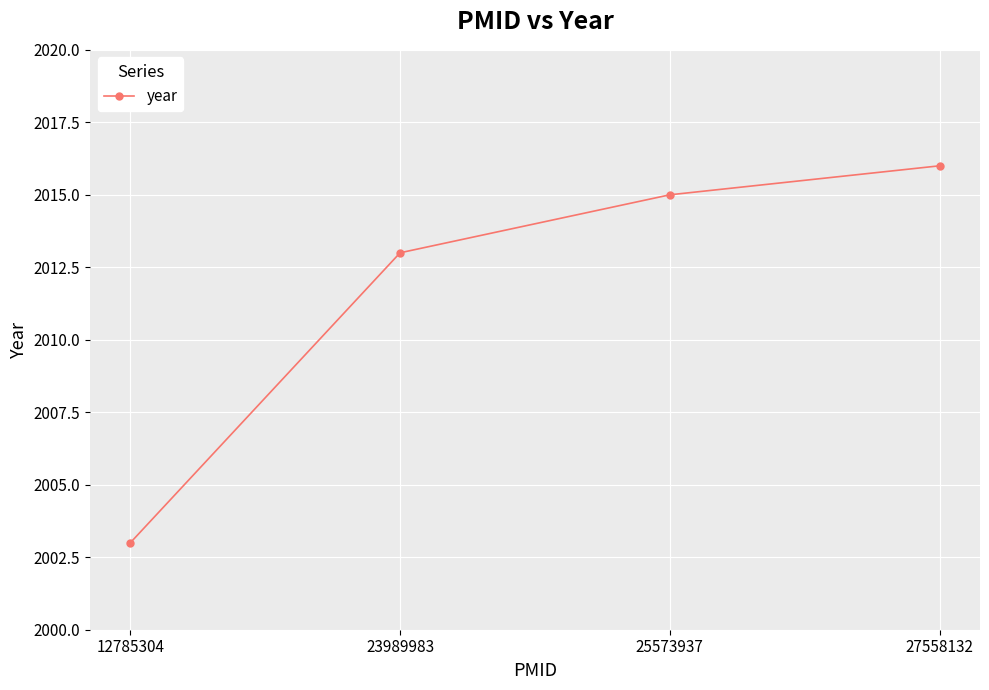

List the labels in order of value, largest first.

27558132, 25573937, 23989983, 12785304